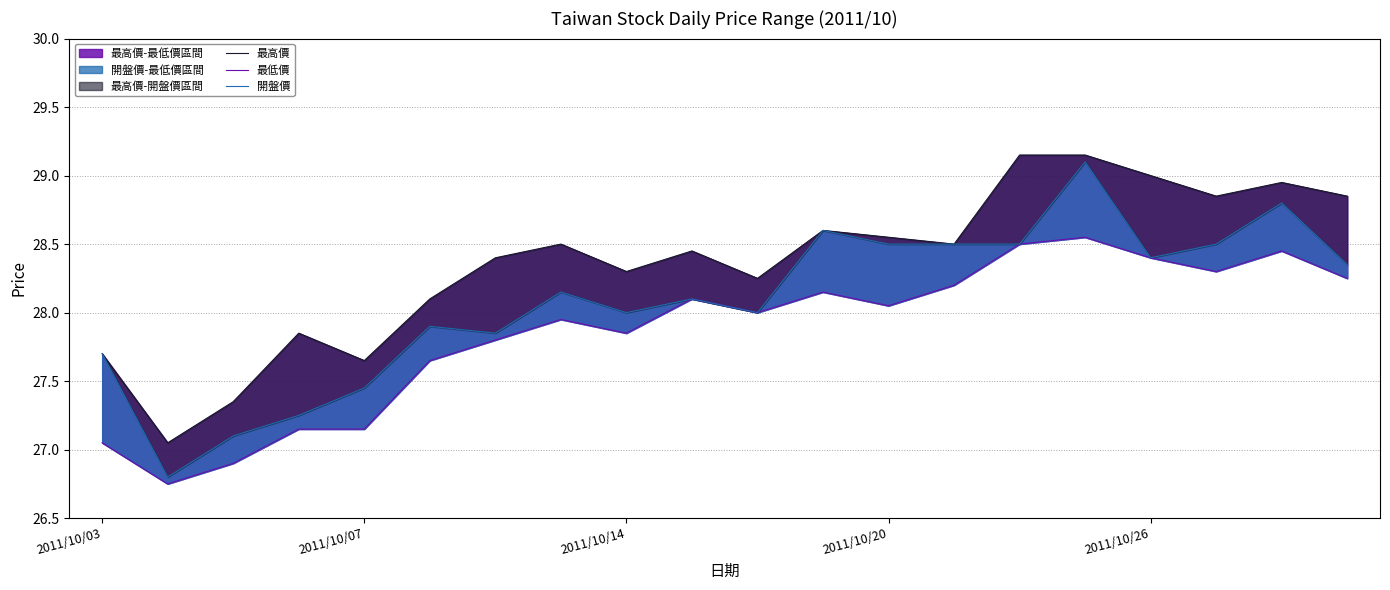

Which category has the highest value in the 最高價 series?

14